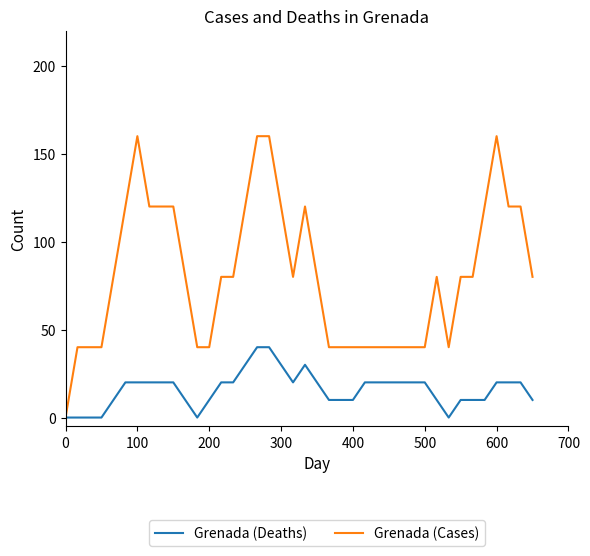

Rank the series by their maximum value, from highest to lowest.

Grenada (Cases), Grenada (Deaths)